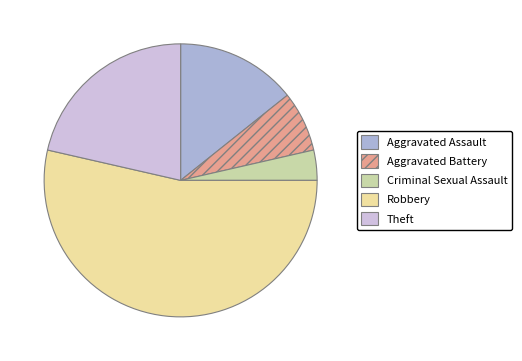

Count the number of slices in the pie.

5